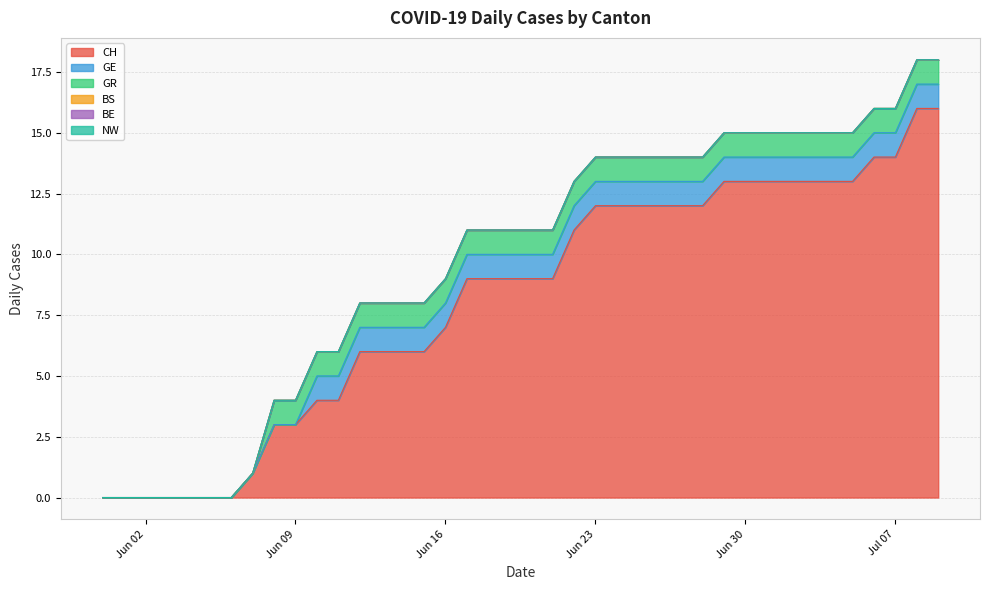

How many data points in GE are less than 1?

10